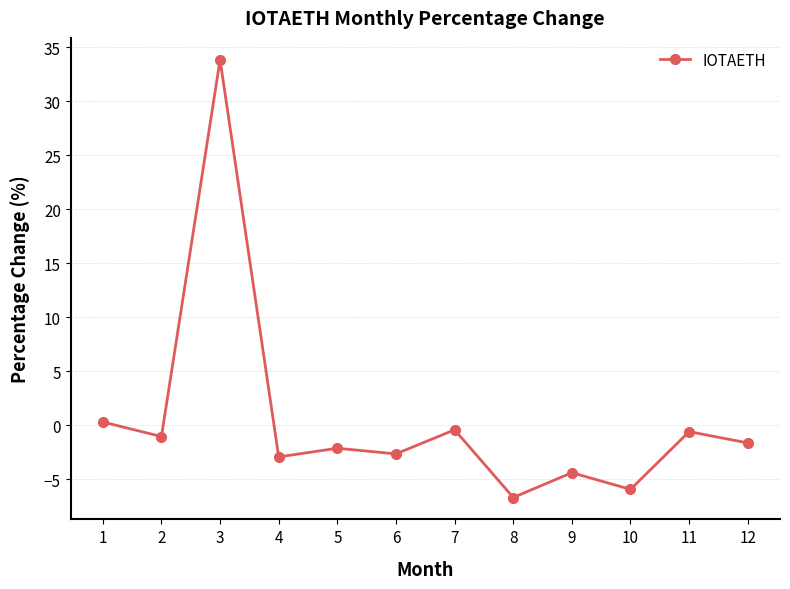

At which label is the value closest to 13?

1